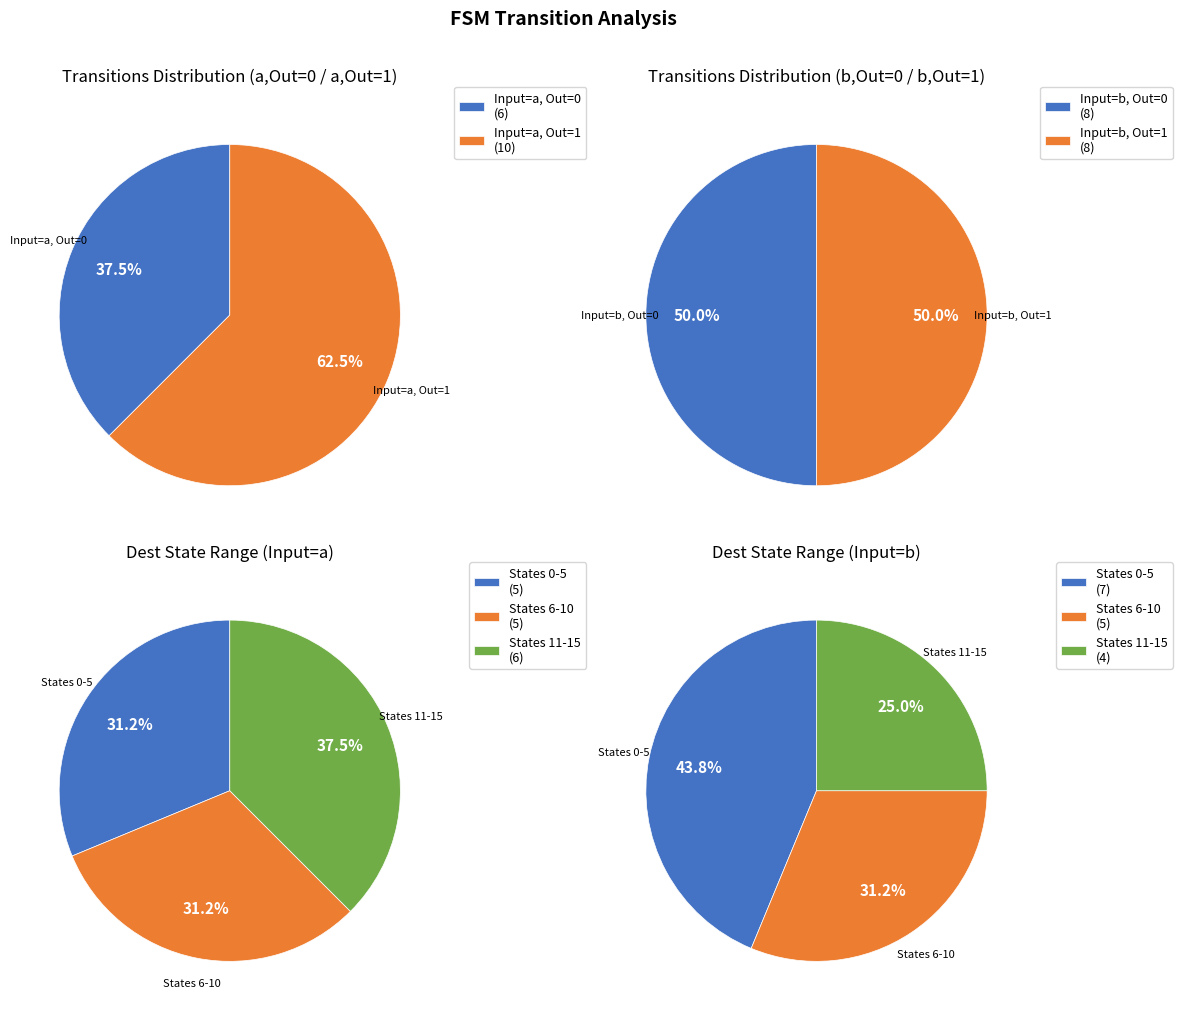

To the nearest percent, what is the average slice percentage?

50%